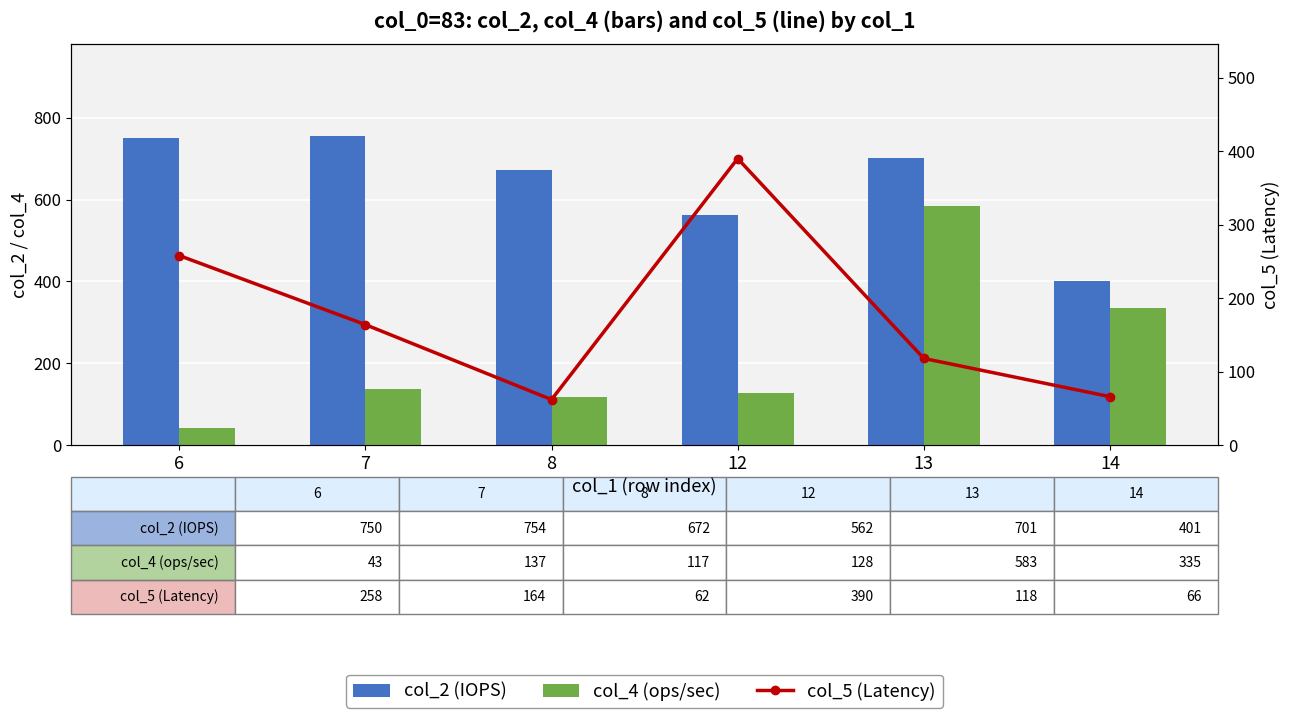

Which series has the largest total across all categories?

col_2 (IOPS)